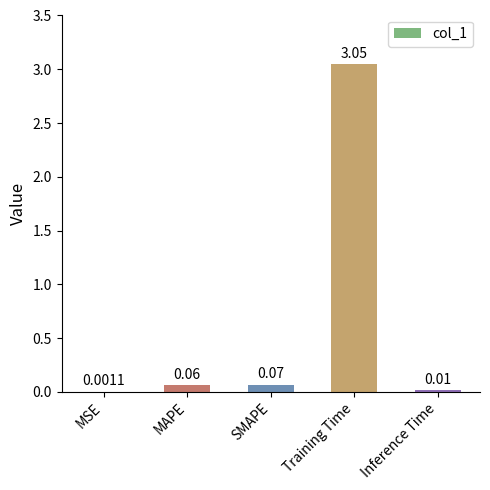

Which category has the highest value across all series?

Training Time